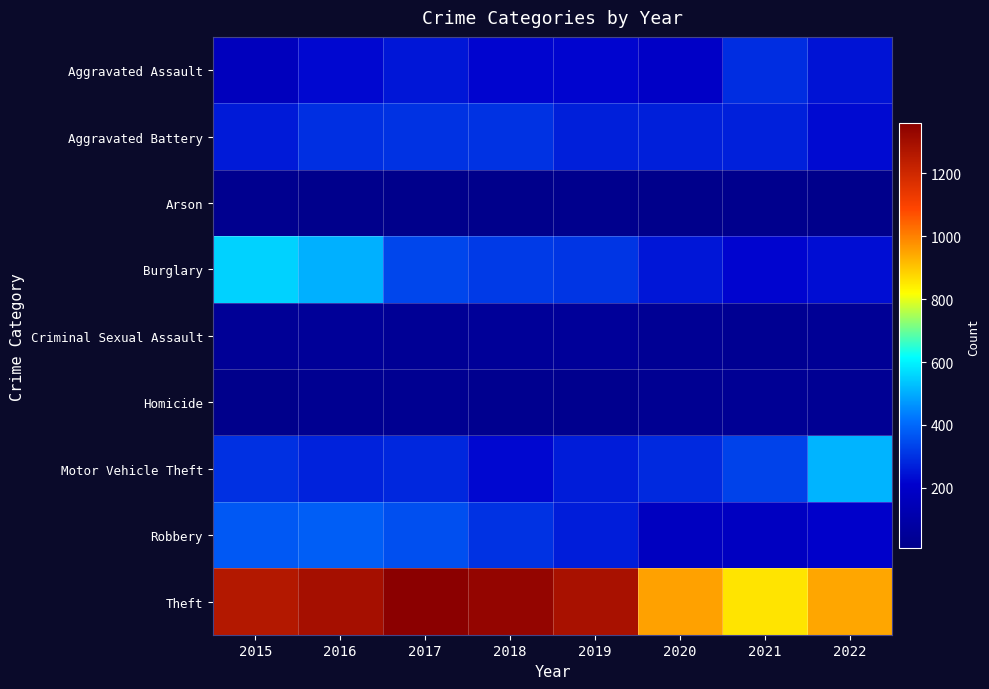

What is the total value across all series at 2020?

2213